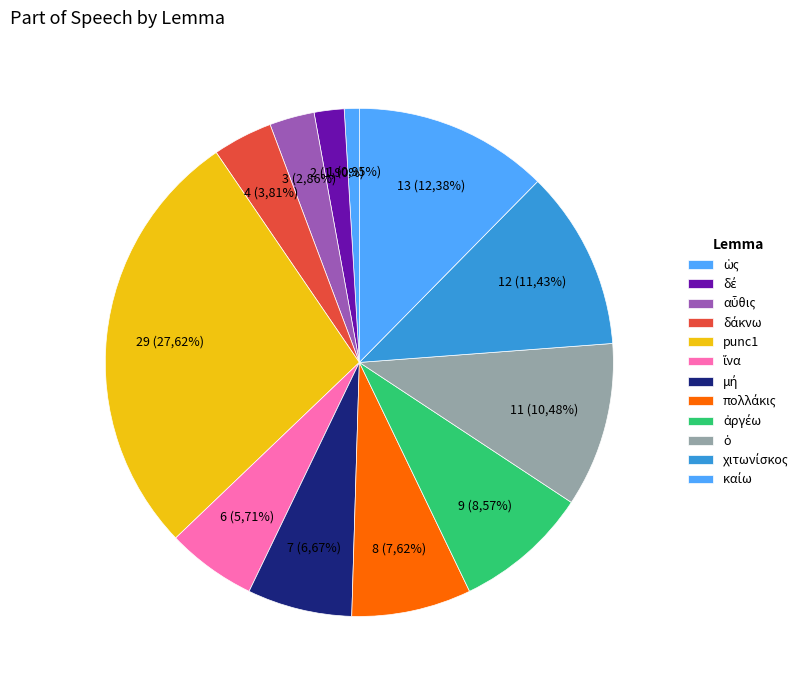

Which slice is the largest?

punc1